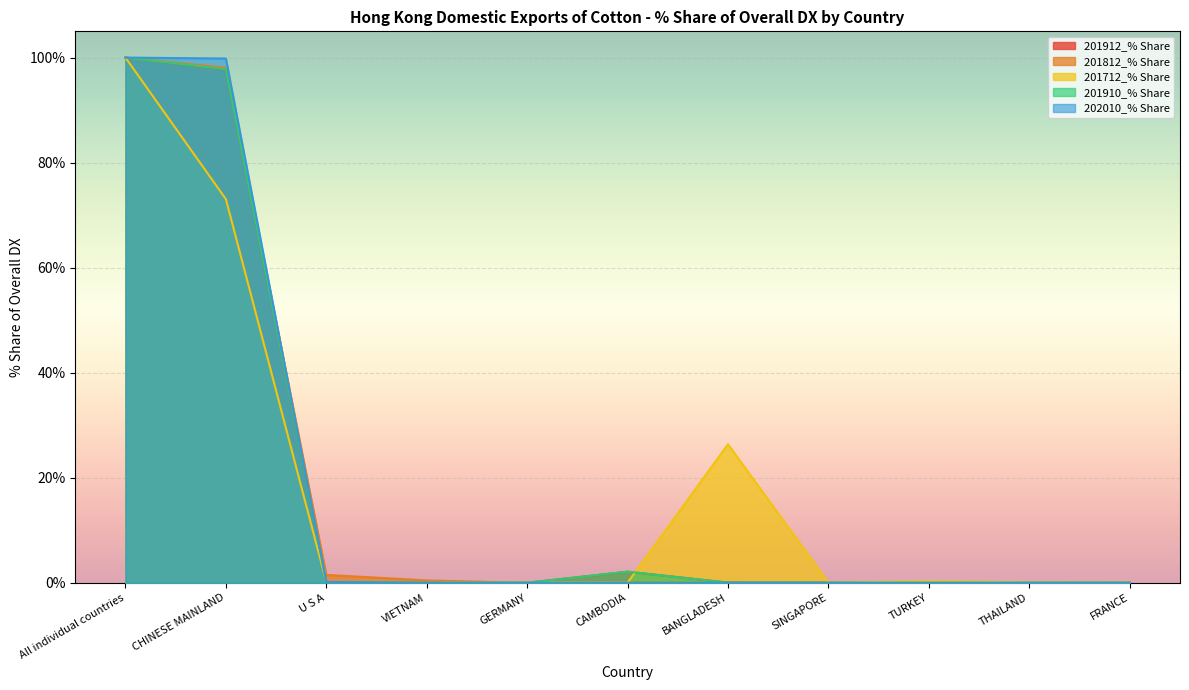

Does the chart display data point markers on the line(s)?

No